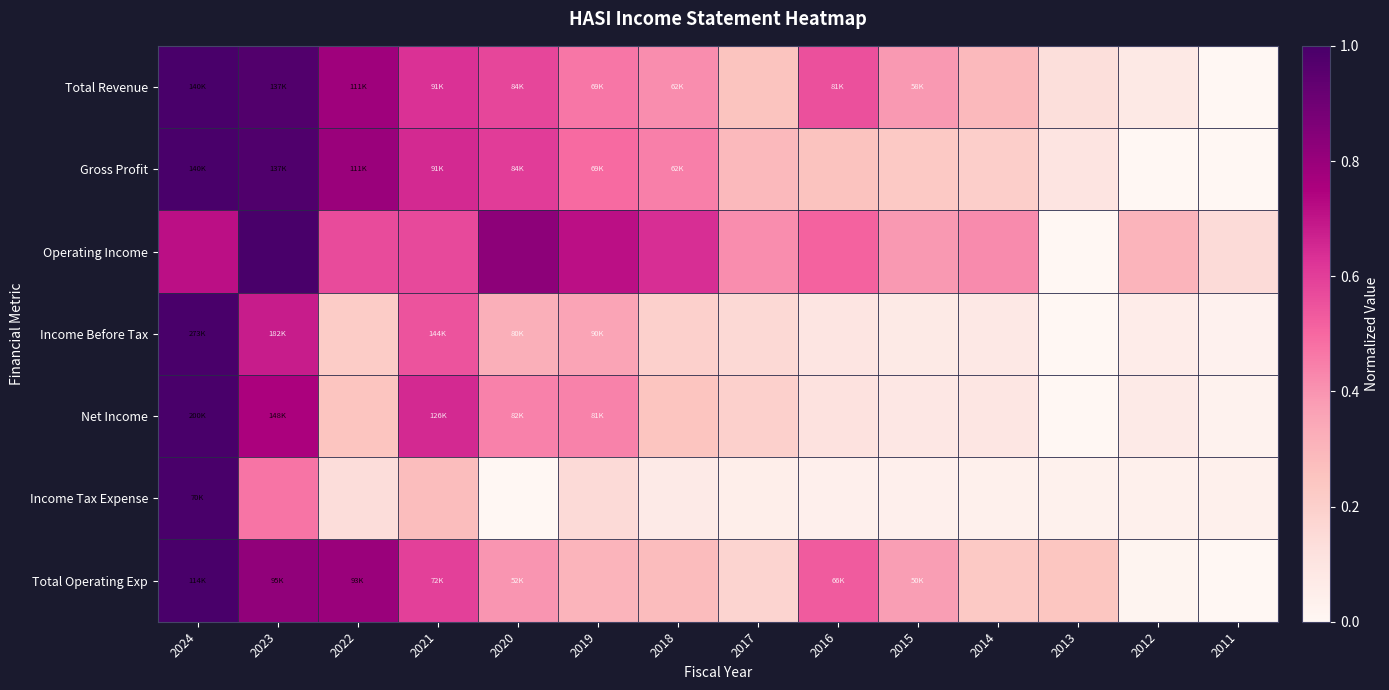

At how many categories does at least one series exceed 0?

14